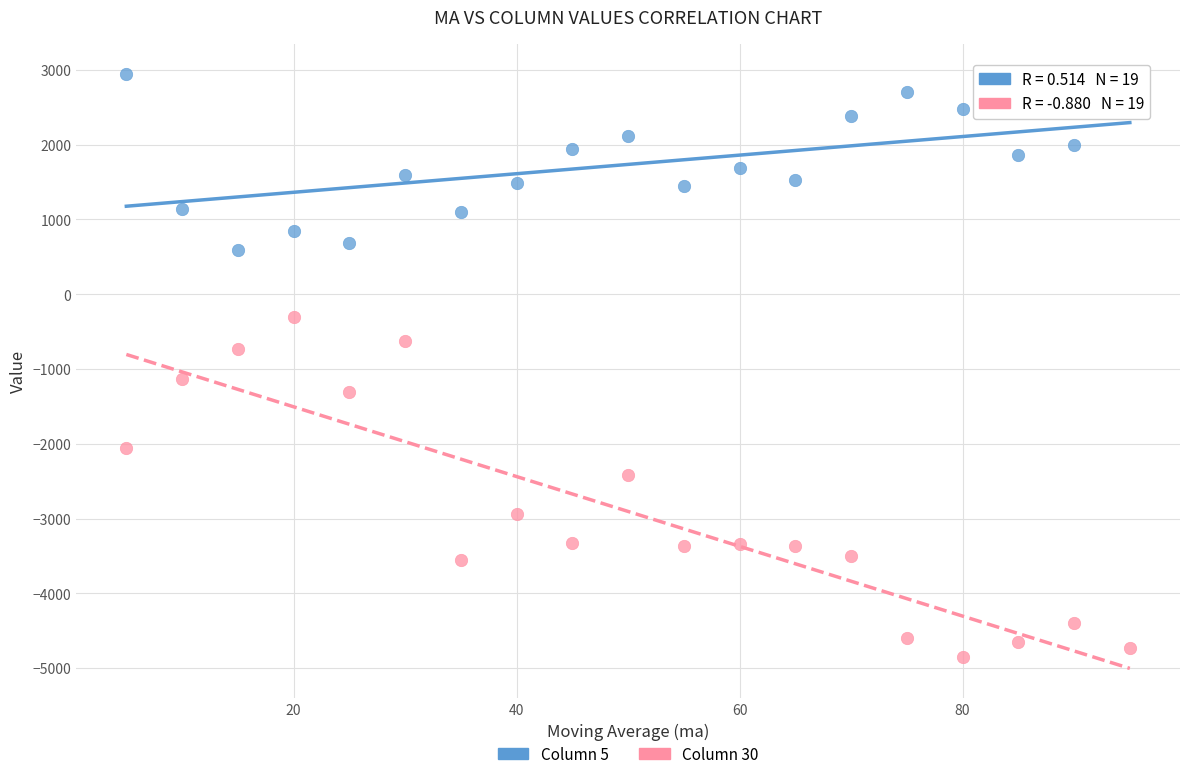

Which series has the largest Y range (max minus min)?

Column 30